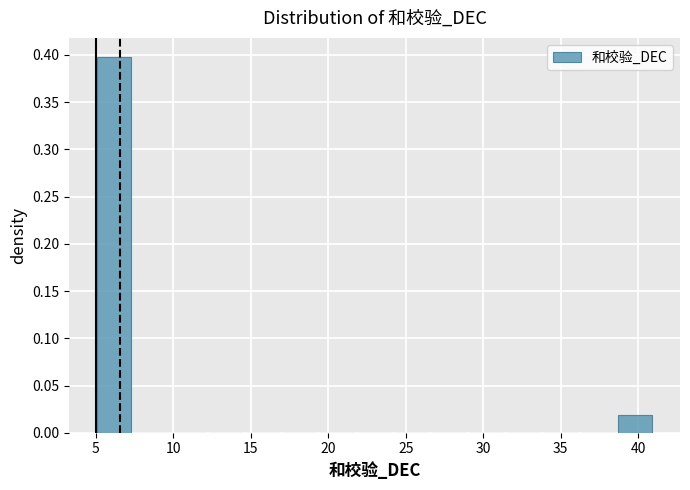

What is the height of the bar covering 5.0 to 7.4 on the x-axis? Neither the bar edges nor the heights are printed on the chart, so give them approximately, as read against the axes.

0.40